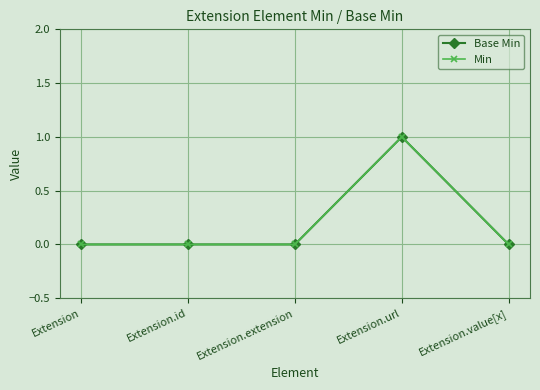

What is the sum of all Base Min values?

1